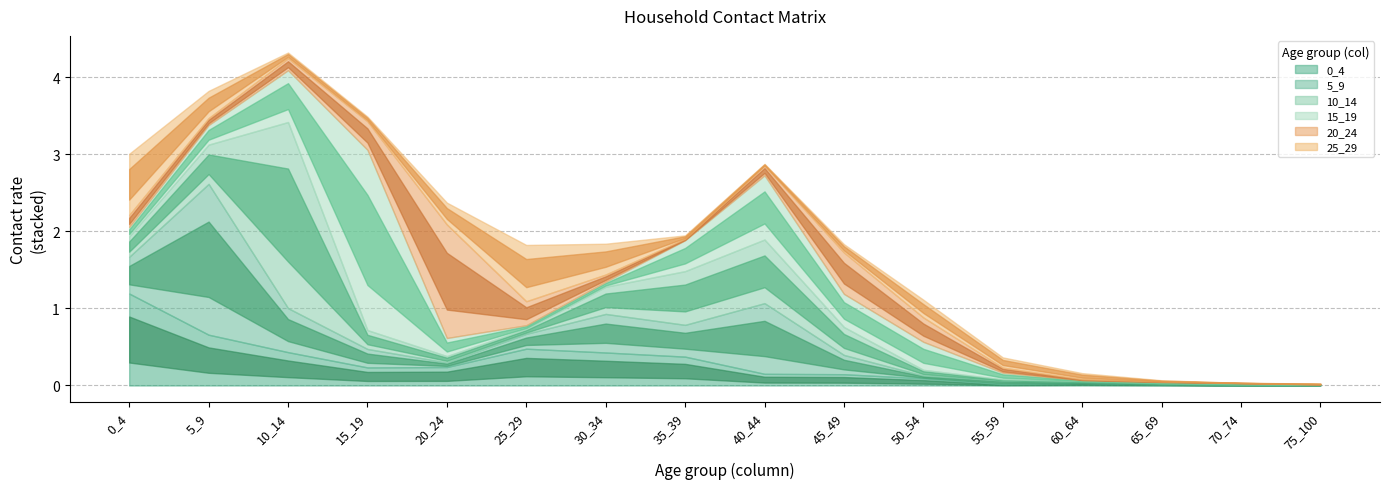

Count the number of categories in the chart.

16